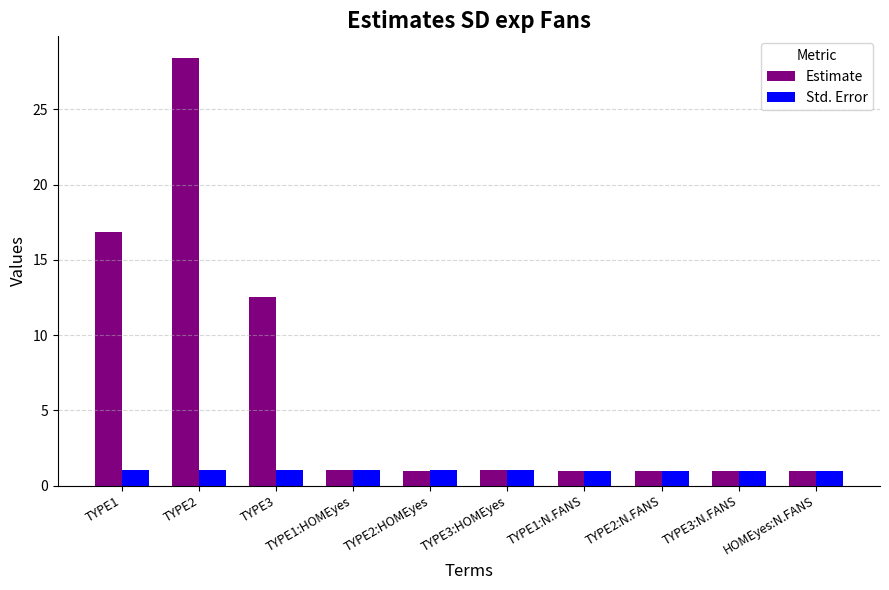

True or false: Std. Error has a value of 1.0 at TYPE1.

True